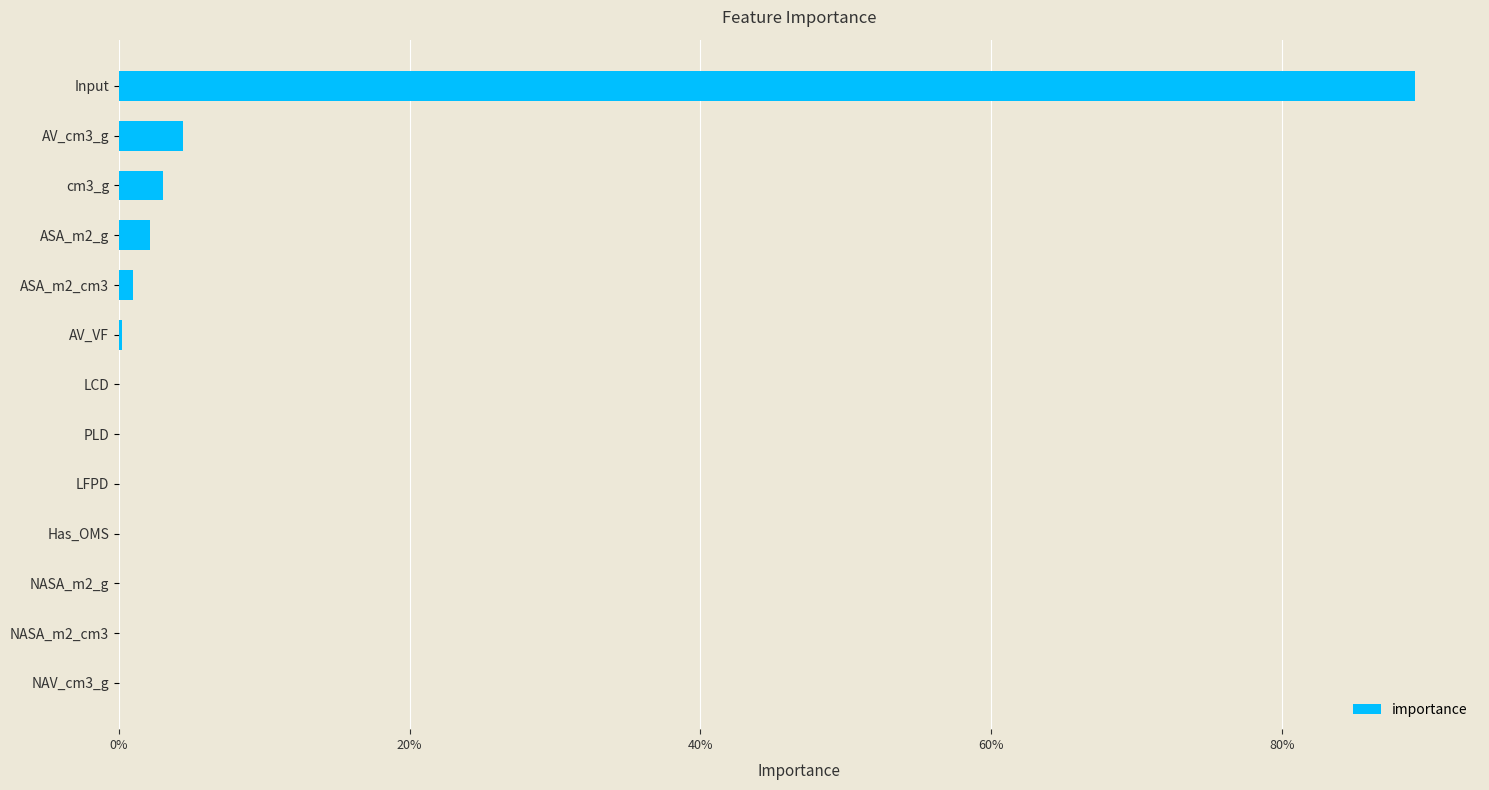

Are the bars horizontal?

Yes